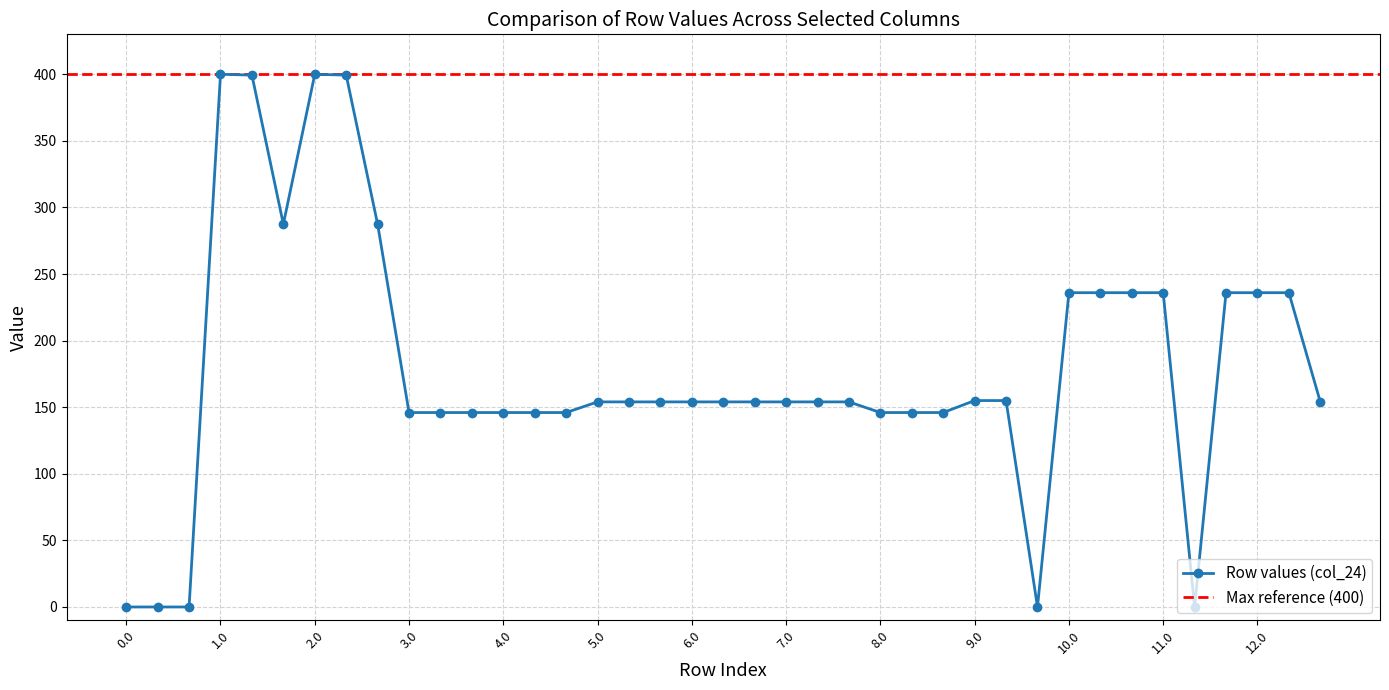

What is the highest value of the Row values (col_24) series?

400.0